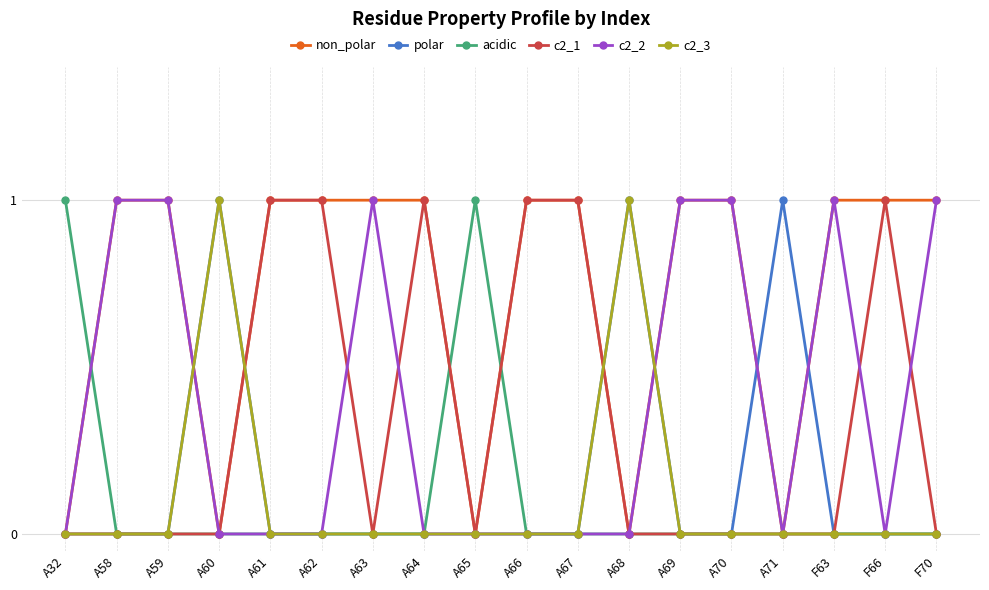

Reading right to left, what are all the values shown in this chart?

non_polar: F70=1	F66=1	F63=1	A71=0	A70=1	A69=1	A68=0	A67=1	A66=1	A65=0	A64=1	A63=1	A62=1	A61=1	A60=0	A59=1	A58=1	A32=0
polar: F70=0	F66=0	F63=0	A71=1	A70=0	A69=0	A68=1	A67=0	A66=0	A65=0	A64=0	A63=0	A62=0	A61=0	A60=1	A59=0	A58=0	A32=0
acidic: F70=0	F66=0	F63=0	A71=0	A70=0	A69=0	A68=0	A67=0	A66=0	A65=1	A64=0	A63=0	A62=0	A61=0	A60=0	A59=0	A58=0	A32=1
c2_1: F70=0	F66=1	F63=0	A71=0	A70=0	A69=0	A68=0	A67=1	A66=1	A65=0	A64=1	A63=0	A62=1	A61=1	A60=0	A59=0	A58=0	A32=0
c2_2: F70=1	F66=0	F63=1	A71=0	A70=1	A69=1	A68=0	A67=0	A66=0	A65=0	A64=0	A63=1	A62=0	A61=0	A60=0	A59=1	A58=1	A32=0
c2_3: F70=0	F66=0	F63=0	A71=0	A70=0	A69=0	A68=1	A67=0	A66=0	A65=0	A64=0	A63=0	A62=0	A61=0	A60=1	A59=0	A58=0	A32=0